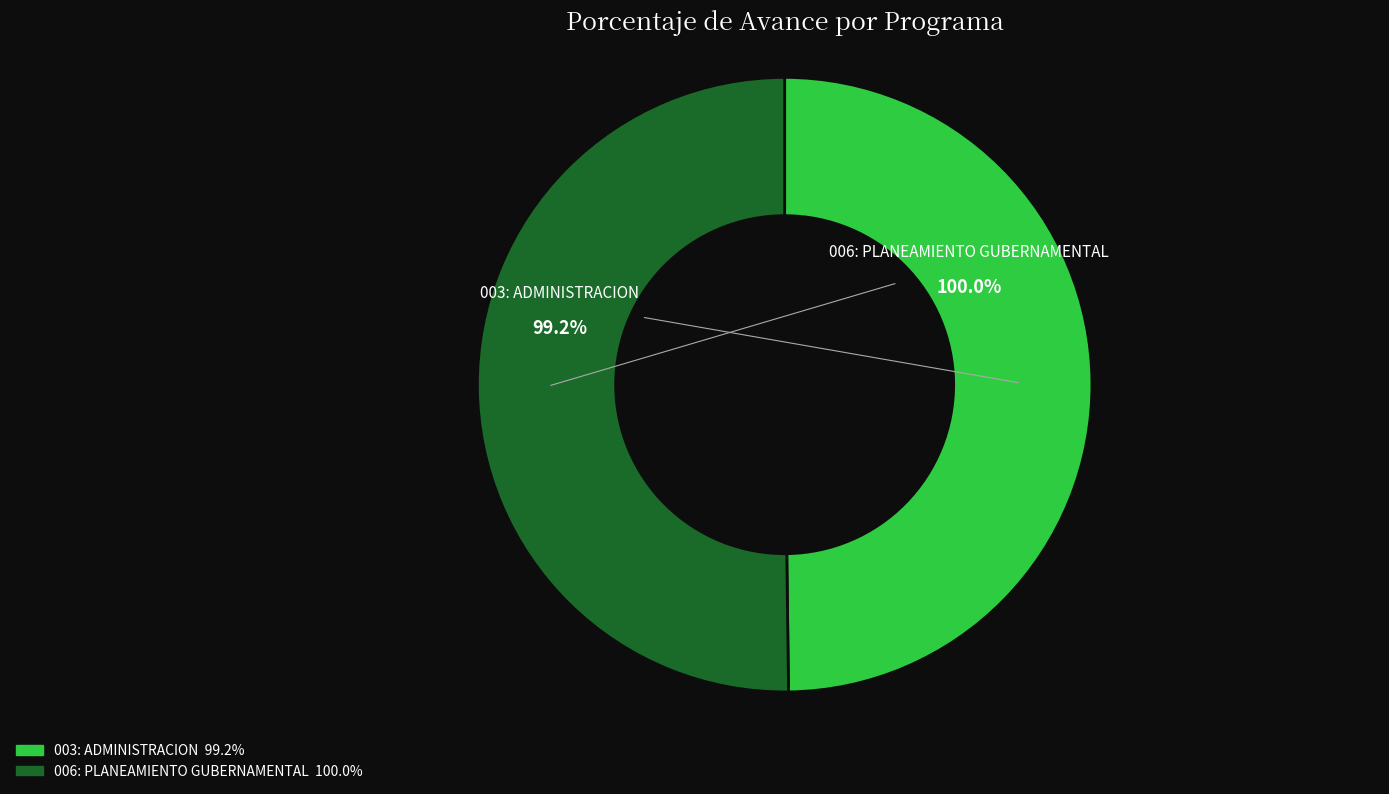

How much of the chart is everything except 003: ADMINISTRACION?

50.2%